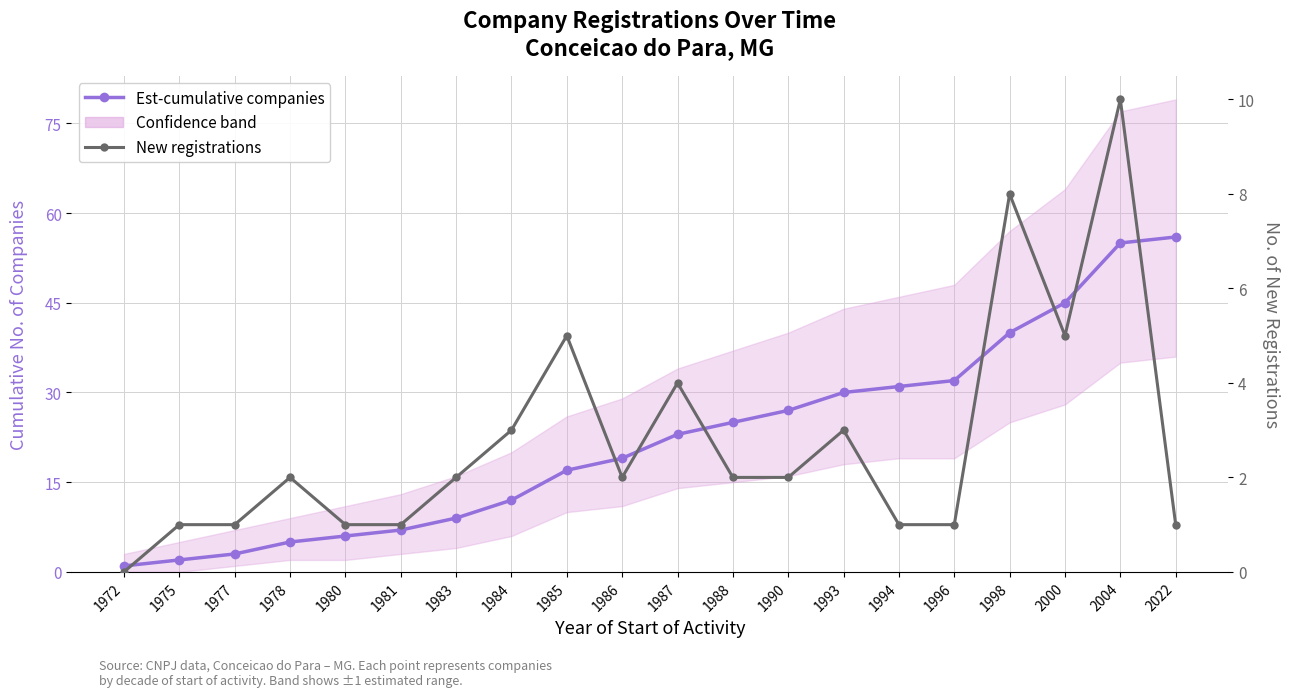

At how many categories does at least one series exceed 26?

8